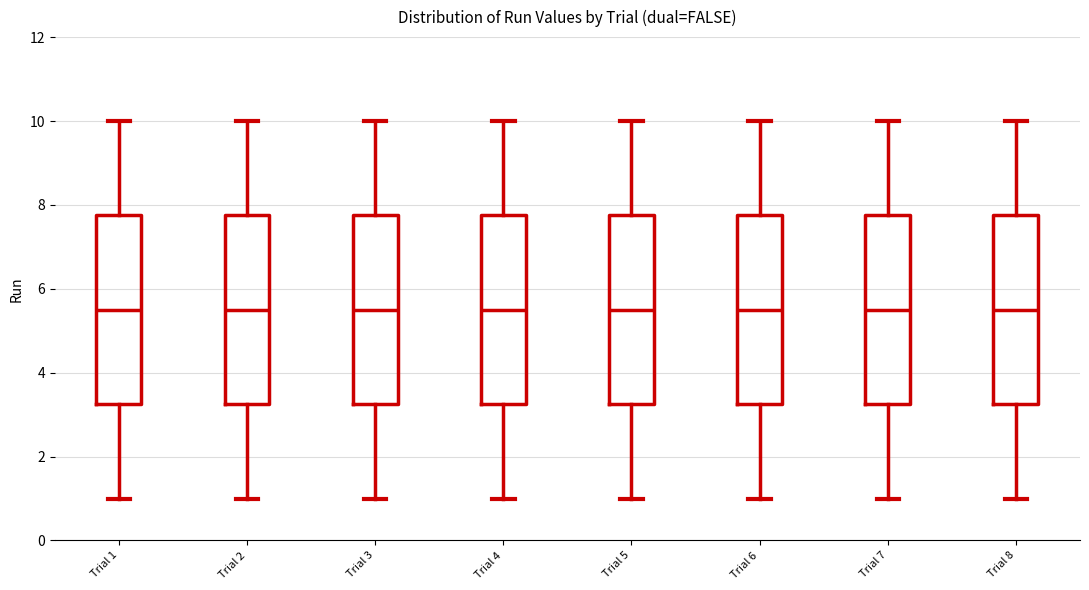

Reading left to right, read every box against the y-axis: the position of its median line, the range the box covers, and the ends of its whiskers. The values are not printed on the chart, so give them approximately, as read against the axis.

Trial 1: median 5.6, box 3.2 to 7.8, whiskers 1.0 to 10.0
Trial 2: median 5.6, box 3.2 to 7.8, whiskers 1.0 to 10.0
Trial 3: median 5.6, box 3.2 to 7.8, whiskers 1.0 to 10.0
Trial 4: median 5.6, box 3.2 to 7.8, whiskers 1.0 to 10.0
Trial 5: median 5.6, box 3.2 to 7.8, whiskers 1.0 to 10.0
Trial 6: median 5.6, box 3.2 to 7.8, whiskers 1.0 to 10.0
Trial 7: median 5.6, box 3.2 to 7.8, whiskers 1.0 to 10.0
Trial 8: median 5.6, box 3.2 to 7.8, whiskers 1.0 to 10.0